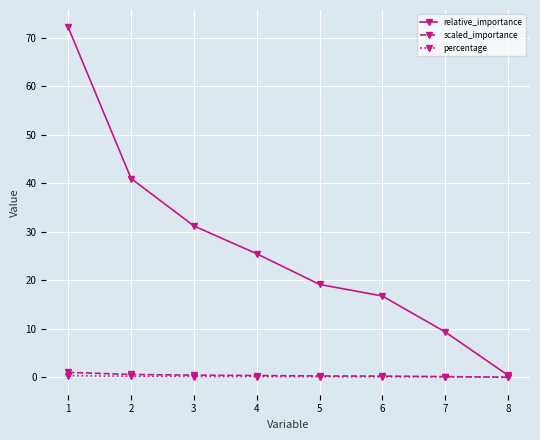

Which series has the largest range (max minus min)?

relative_importance